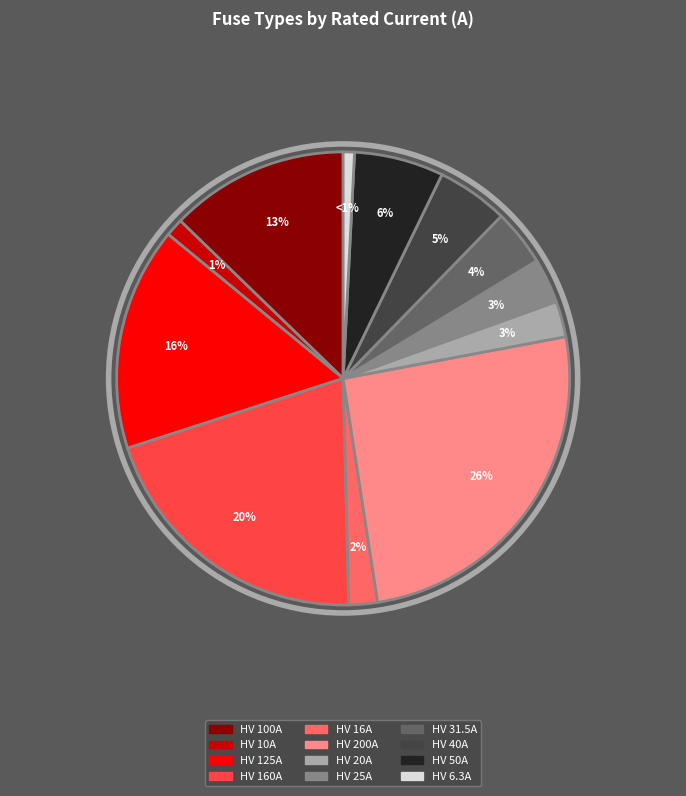

Is there a majority slice in this chart?

No